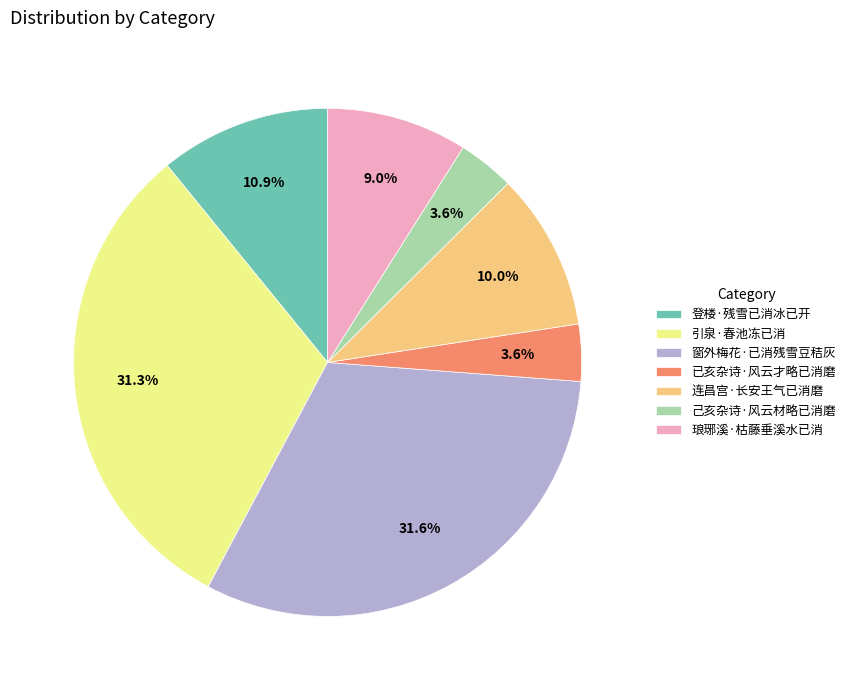

To the nearest percent, what is the average slice percentage?

14%